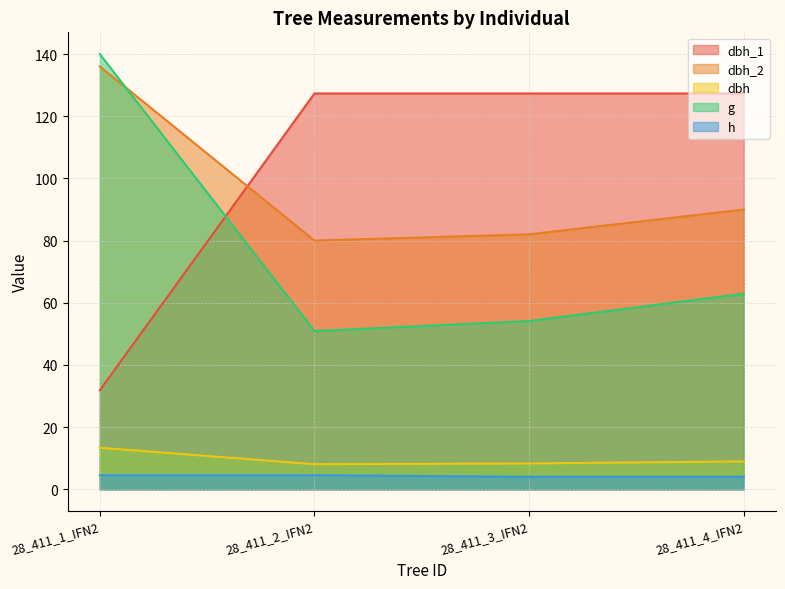

Which series changed the most between 28_411_1_IFN2 and 28_411_3_IFN2?

dbh_1